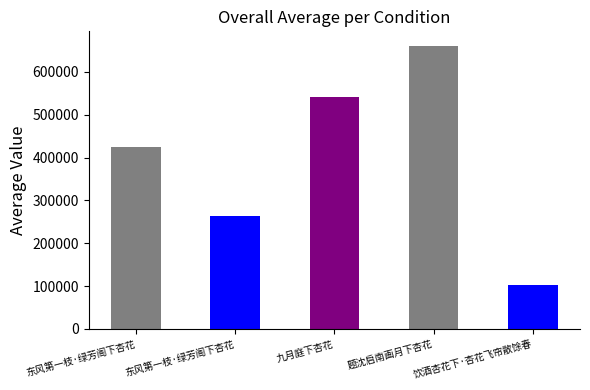

Reading right to left, list all the values displayed in this chart.

102575	661437	540832	264709	423839